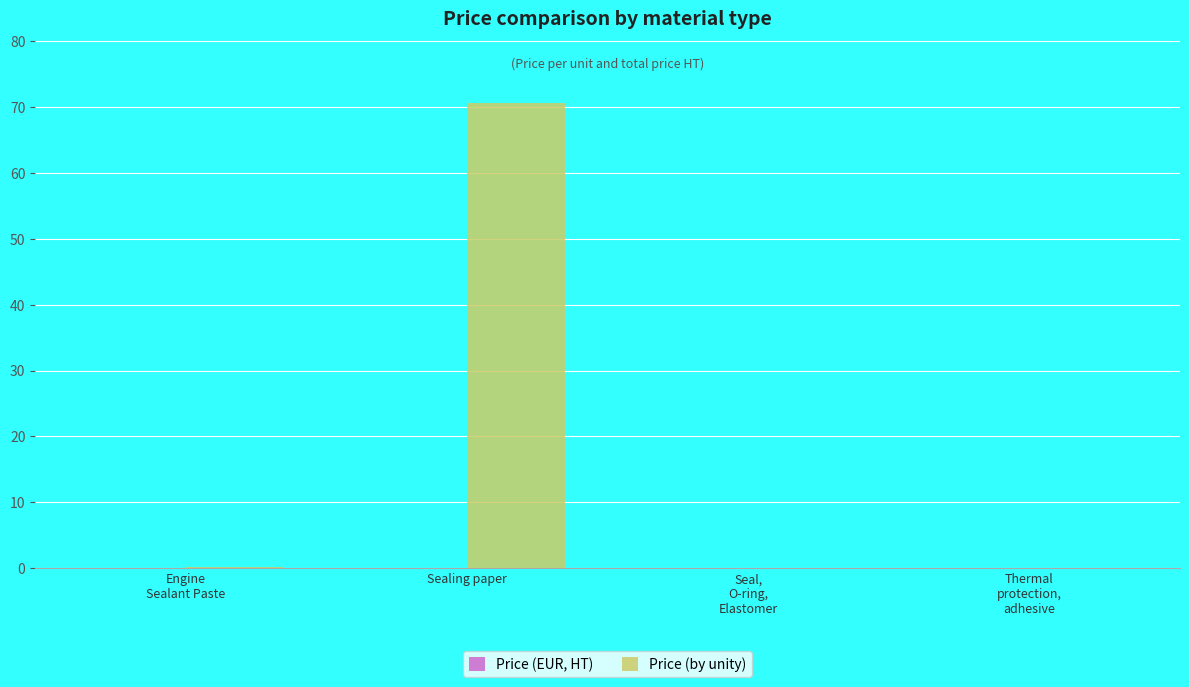

What is the maximum value shown in the chart?

70.6